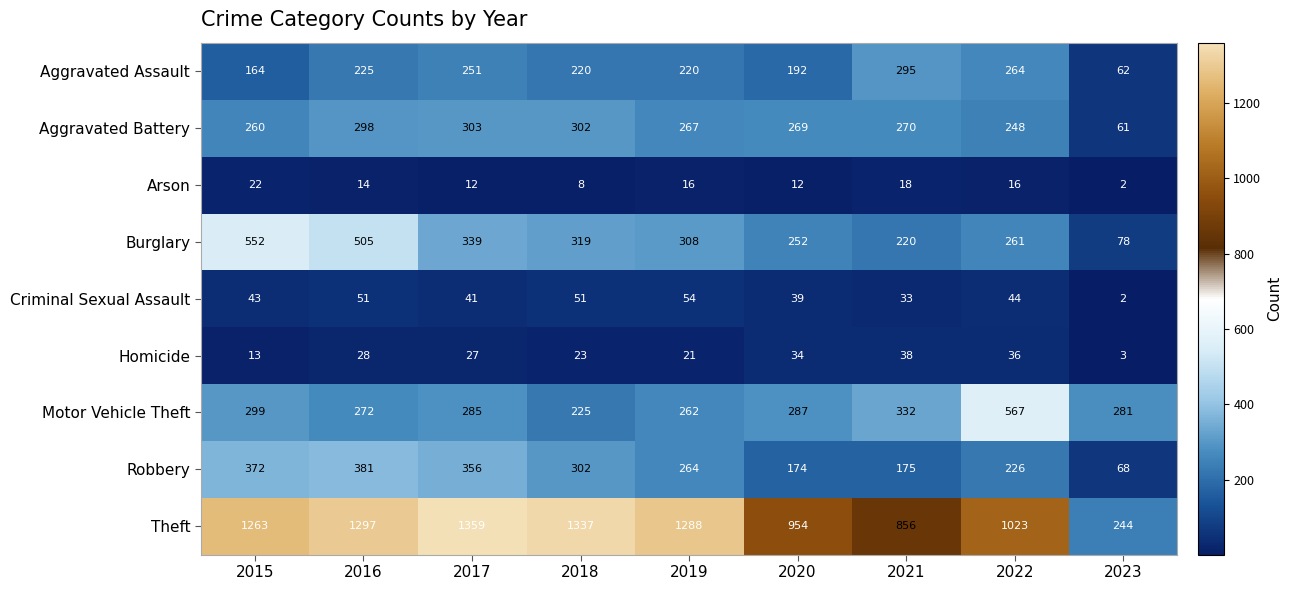

Which series has the largest total across all categories?

Theft